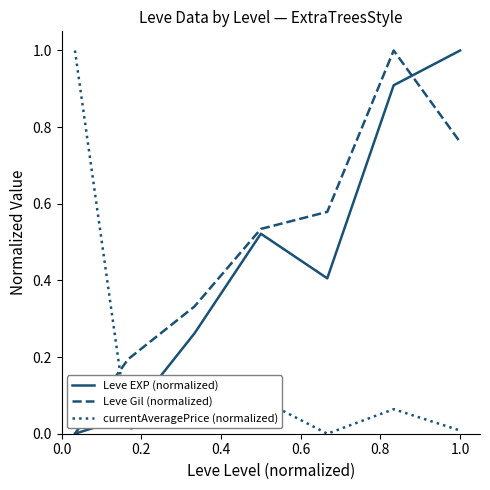

True or false: Leve Gil (normalized) and currentAveragePrice (normalized) intersect in this chart.

True